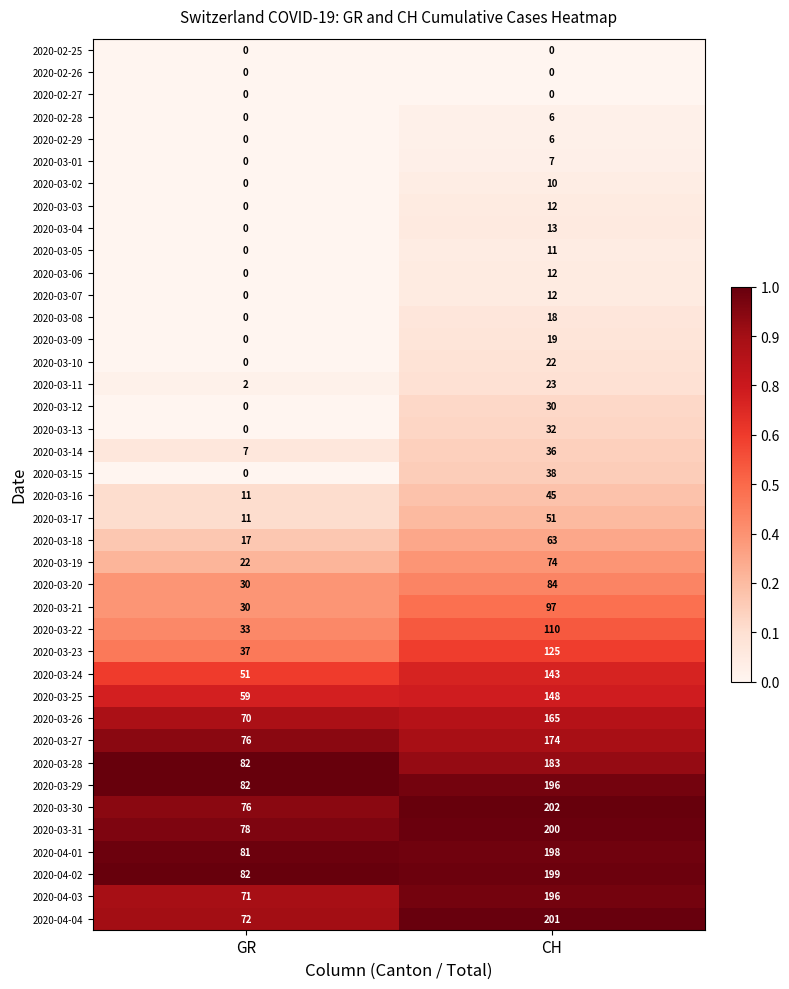

Which series has the widest spread of values?

2020-04-04